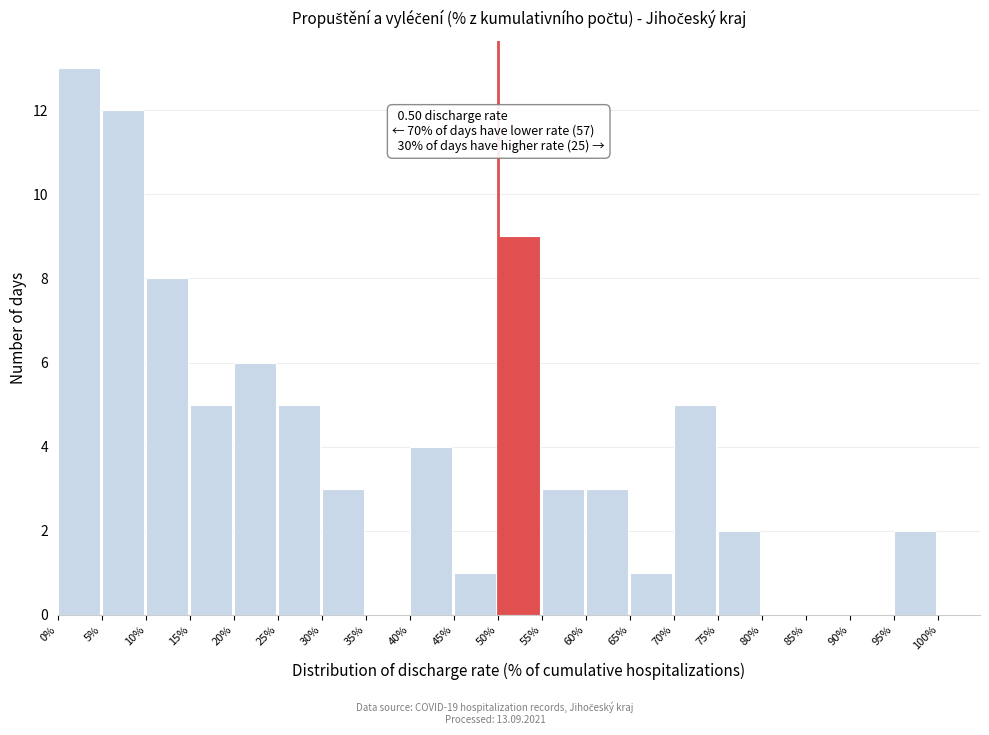

Reading right to left, extract all data points from this chart.

95%=2	90%=0	85%=0	80%=0	75%=2	70%=5	65%=1	60%=3	55%=3	50%=9	45%=1	40%=4	35%=0	30%=3	25%=5	20%=6	15%=5	10%=8	5%=12	0%=13